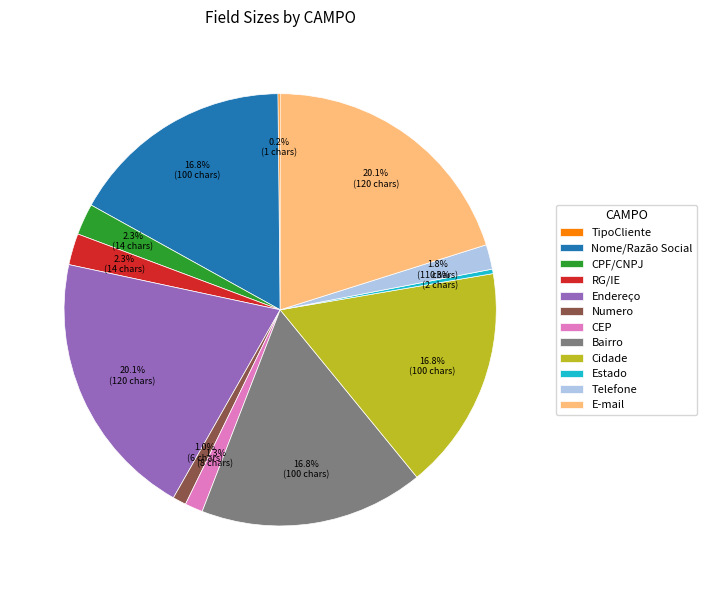

The CEP slice represents 1% of the pie. True or false?

True